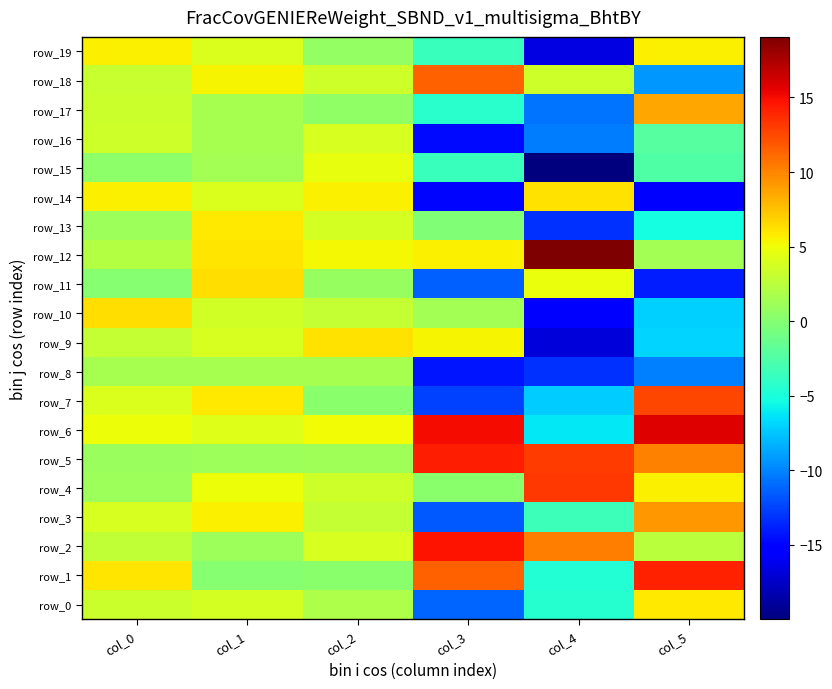

What is the difference between the maximum and minimum values in the row_11 series?

20.4